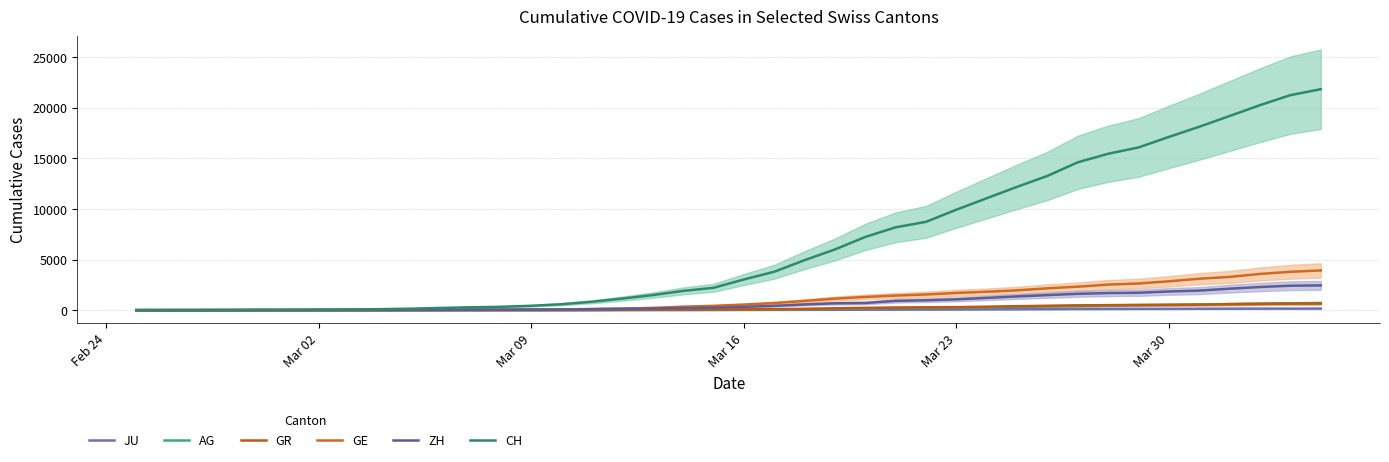

Reading left to right, extract all data points from this chart.

JU: 0	0	1	1	1	1	1	2	2	4	4	5	5	7	7	7	12	17	18	19	25	29	32	36	44	54	61	69	82	92	100	114	119	127	128	140	145	149	149	154
AG: 0	1	1	1	3	4	7	7	10	11	12	14	14	15	18	20	27	30	33	43	56	69	96	134	175	223	235	245	283	318	367	407	444	485	506	554	596	631	673	702
GR: 0	2	2	6	6	6	9	9	12	14	16	17	18	18	22	31	43	53	56	71	84	101	128	182	226	258	284	300	343	393	433	474	495	519	535	547	592	622	649	657
GE: 0	1	1	4	8	9	10	13	15	20	29	42	44	59	79	112	153	224	343	425	549	701	911	1139	1307	1445	1549	1703	1820	1960	2161	2322	2527	2638	2855	3109	3289	3582	3793	3928
ZH: 0	0	2	2	6	7	10	13	15	23	29	34	40	49	62	101	140	163	218	250	326	429	568	679	711	919	978	1067	1213	1357	1489	1616	1690	1722	1848	1936	2125	2289	2417	2450
CH: 0	5	9	19	31	38	55	70	99	145	220	283	332	432	587	831	1146	1490	1905	2211	3032	3796	4945	6002	7240	8194	8736	9935	11069	12200	13278	14625	15470	16094	17135	18141	19207	20278	21267	21855